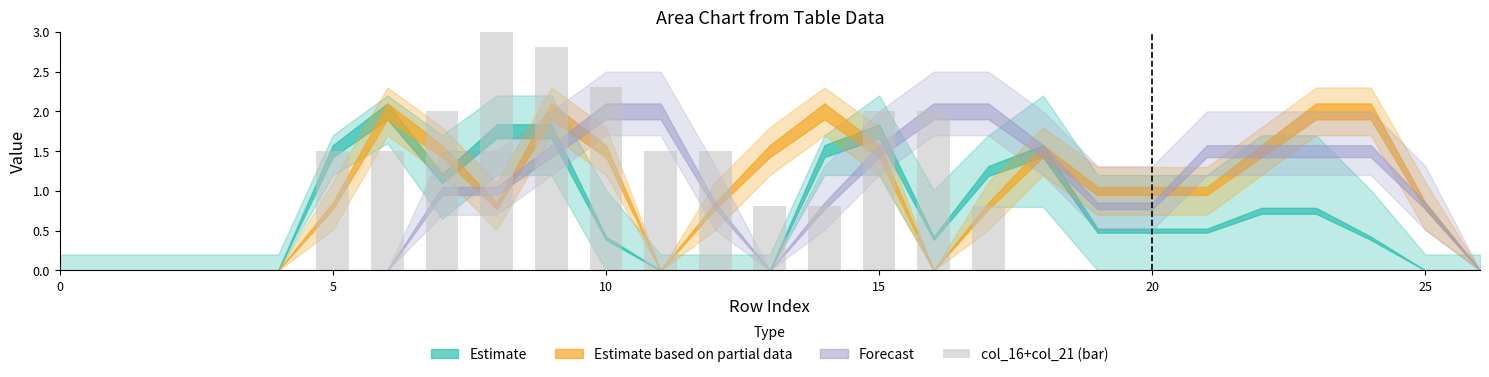

What is the sum of all values?

22.6